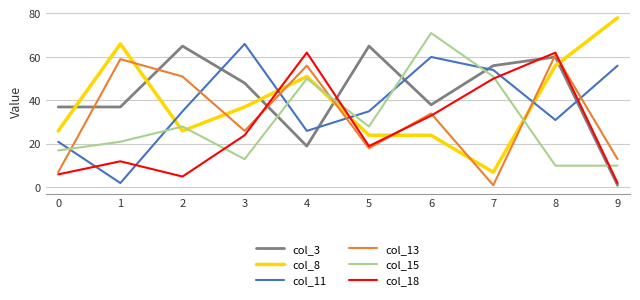

How many times do col_11 and col_13 cross each other?

6